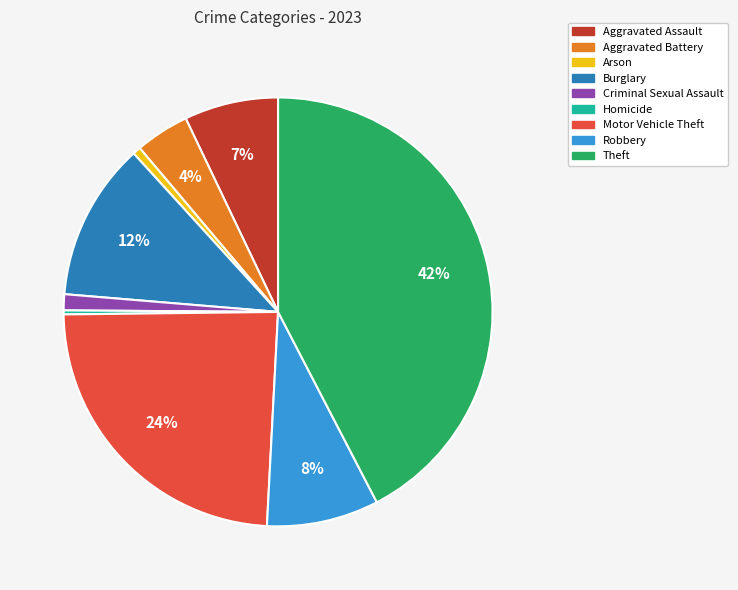

Does any single category account for the majority?

No